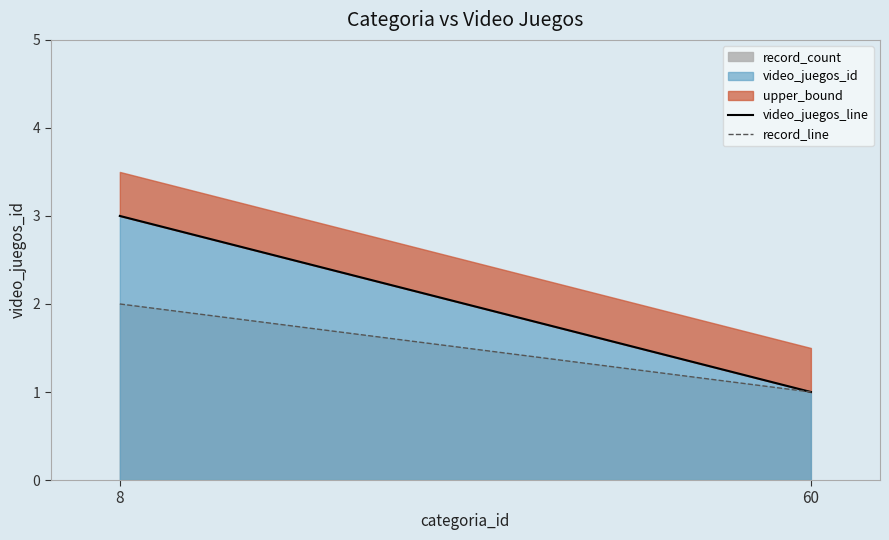

Which has a higher value, 60 or 8?

8